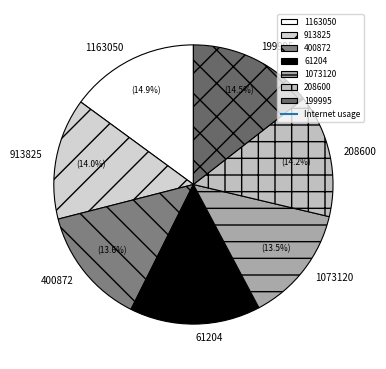

To the nearest percent, what is the difference between the 1073120 and 913825 slice percentages?

1%